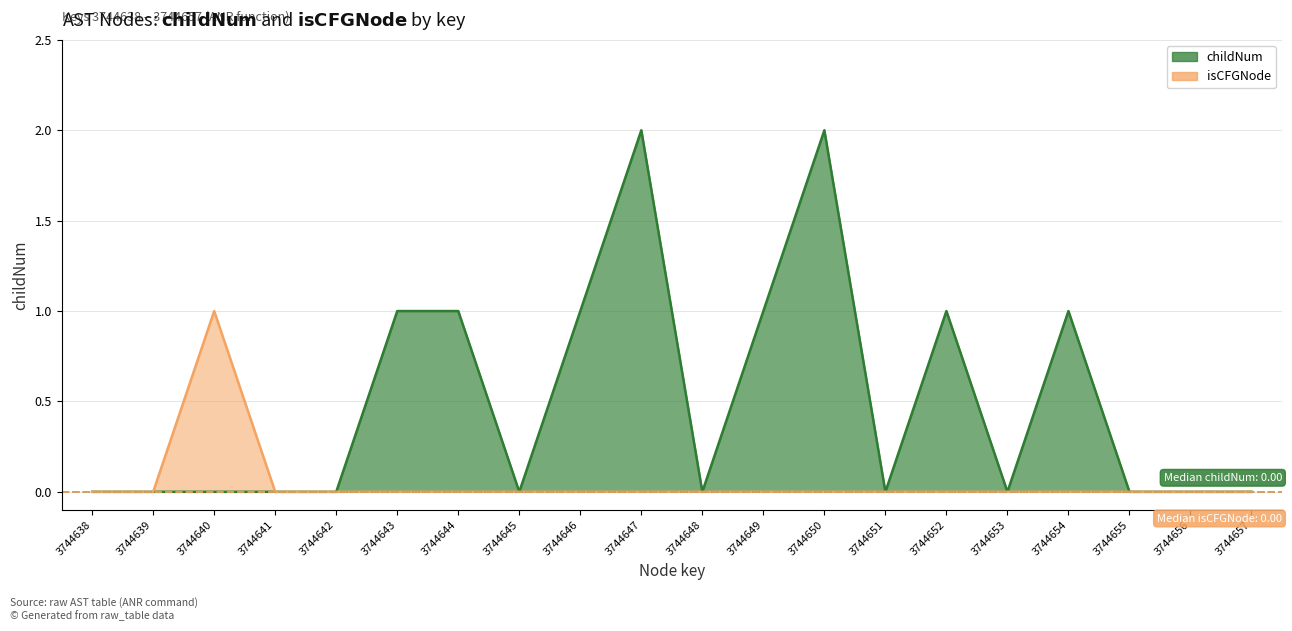

The childNum series shows 1 at 3744645. True or false?

False